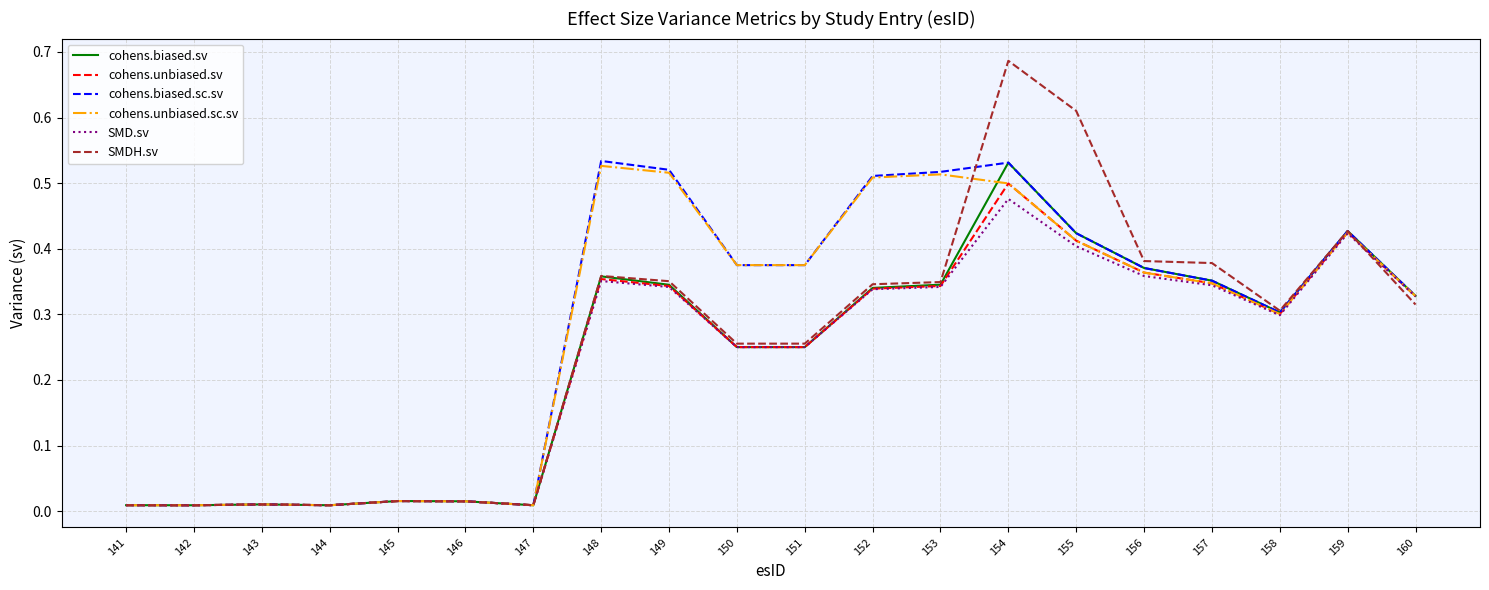

Which category has the highest value across all series?

154